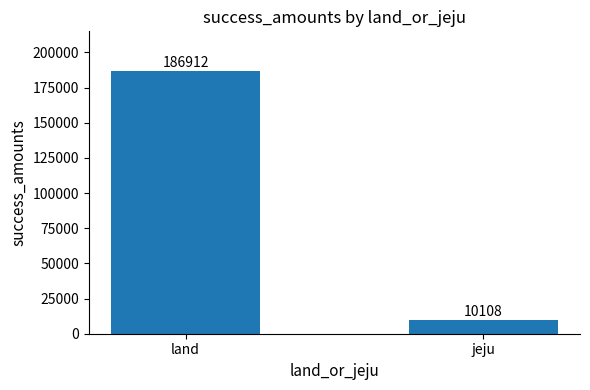

What is the greatest value displayed?

186912